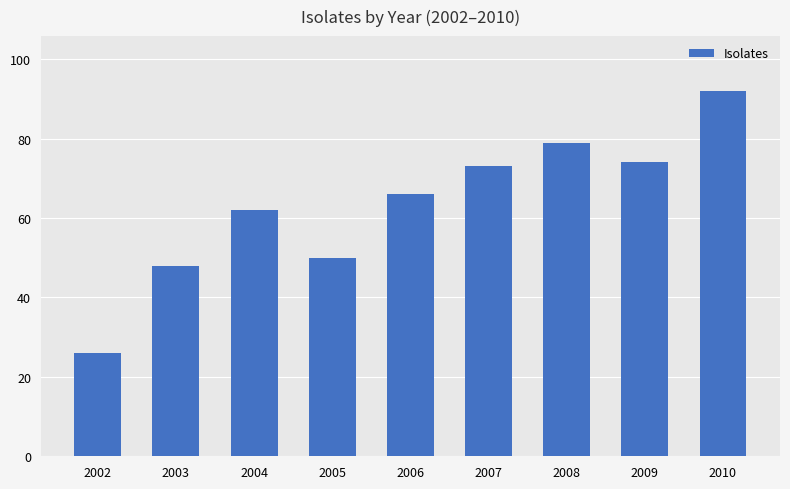

Reading left to right, list all the values displayed in this chart.

26	48	62	50	66	73	79	74	92